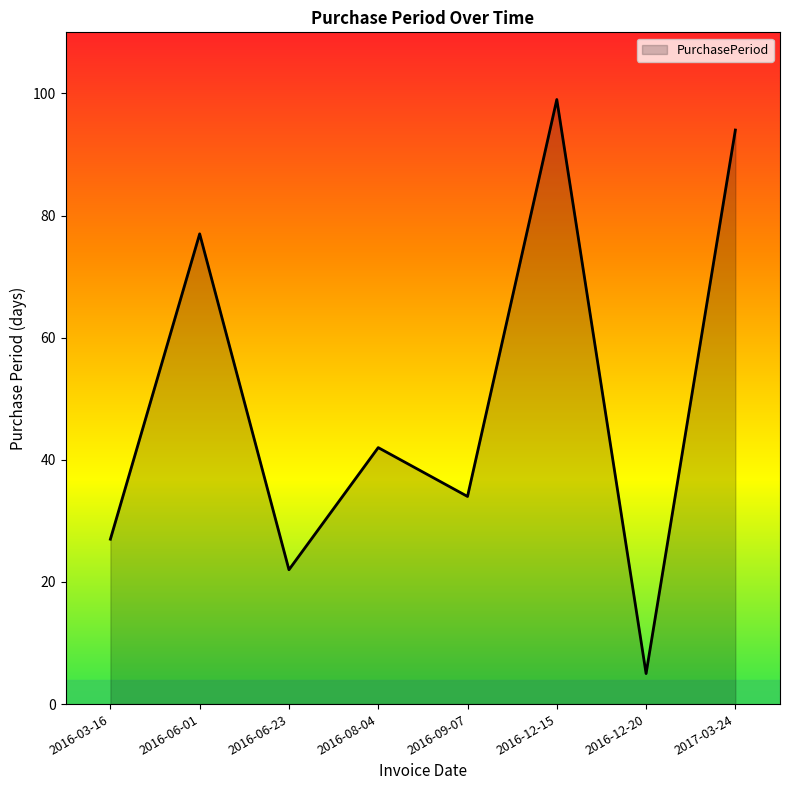

Which category has the lowest value across all series?

2016-12-20